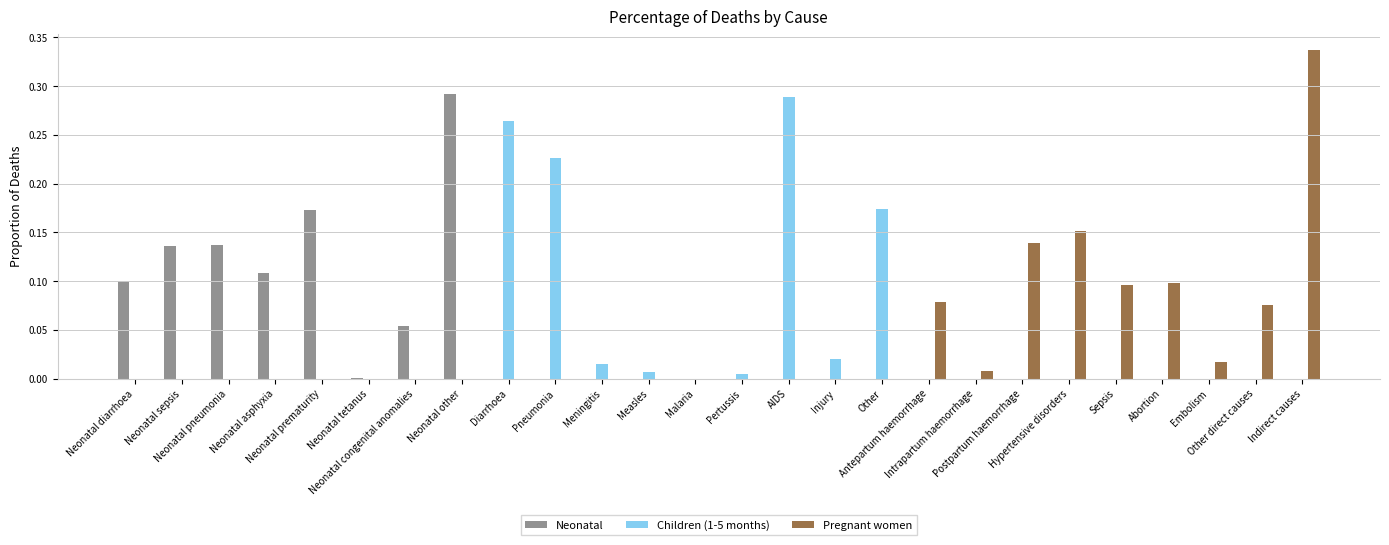

At which category does the chart reach its minimum across all series?

Malaria